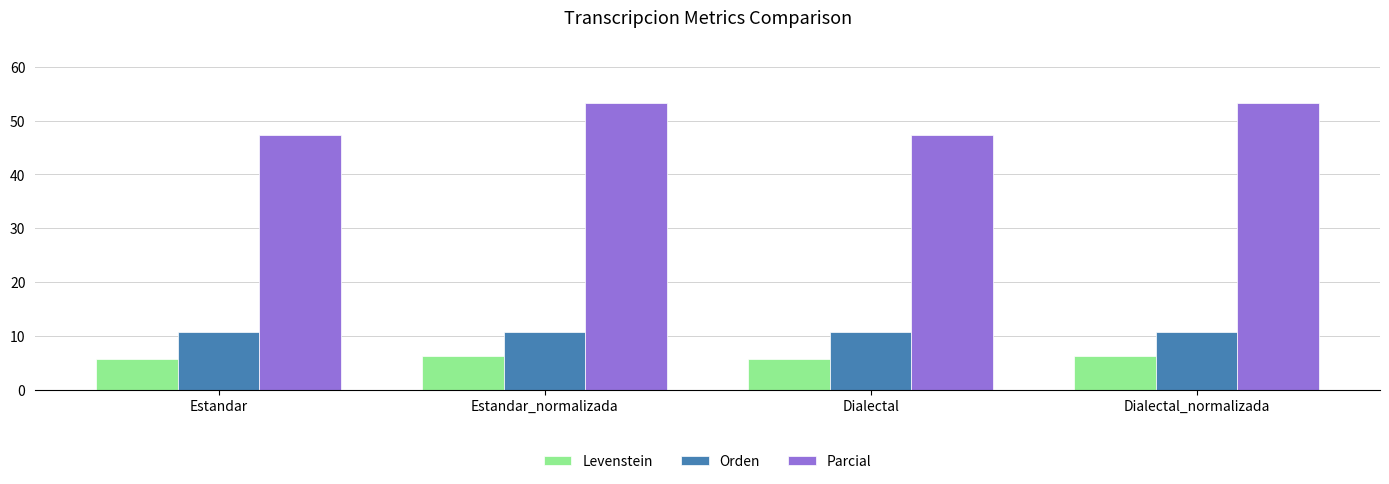

List the series in order of their peak value, lowest first.

Levenstein, Orden, Parcial